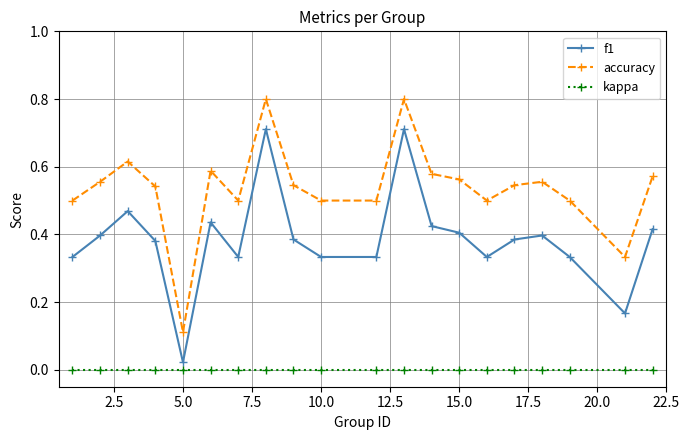

True or false: f1 has more than 0 interior local peaks.

True